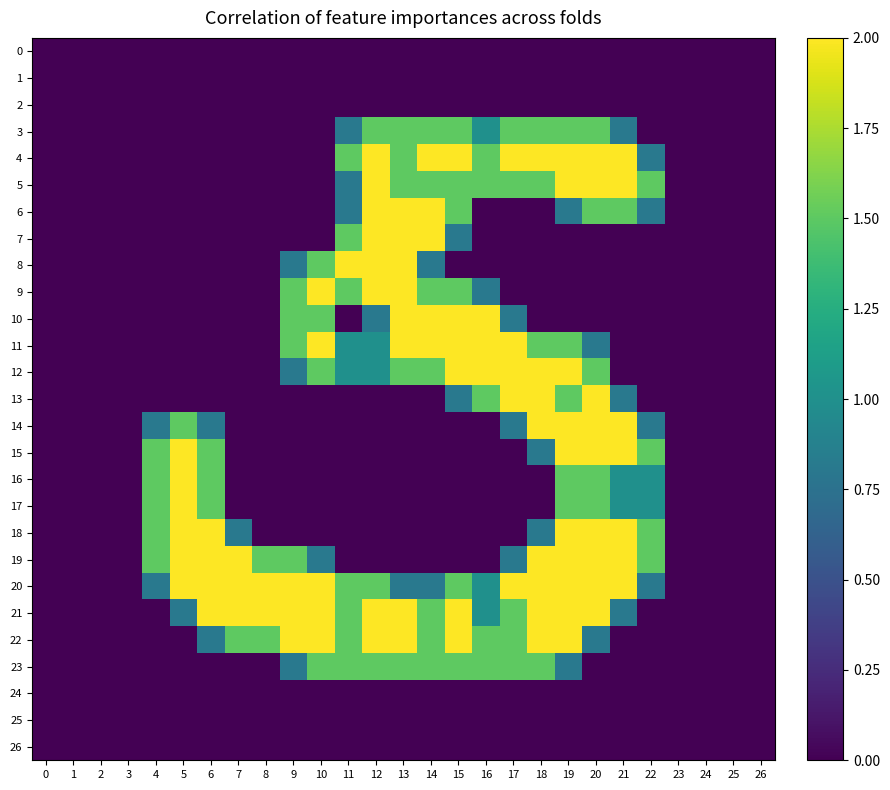

Reading left to right, transcribe all the data shown in this chart.

0: 0=0.0	1=0.0	2=0.0	3=0.0	4=0.0	5=0.0	6=0.0	7=0.0	8=0.0	9=0.0	10=0.0	11=0.0	12=0.0	13=0.0	14=0.0	15=0.0	16=0.0	17=0.0	18=0.0	19=0.0	20=0.0	21=0.0	22=0.0	23=0.0	24=0.0	25=0.0	26=0.0
1: 0=0.0	1=0.0	2=0.0	3=0.0	4=0.0	5=0.0	6=0.0	7=0.0	8=0.0	9=0.0	10=0.0	11=0.0	12=0.0	13=0.0	14=0.0	15=0.0	16=0.0	17=0.0	18=0.0	19=0.0	20=0.0	21=0.0	22=0.0	23=0.0	24=0.0	25=0.0	26=0.0
2: 0=0.0	1=0.0	2=0.0	3=0.0	4=0.0	5=0.0	6=0.0	7=0.0	8=0.0	9=0.0	10=0.0	11=0.0	12=0.0	13=0.0	14=0.0	15=0.0	16=0.0	17=0.0	18=0.0	19=0.0	20=0.0	21=0.0	22=0.0	23=0.0	24=0.0	25=0.0	26=0.0
3: 0=0.0	1=0.0	2=0.0	3=0.0	4=0.0	5=0.0	6=0.0	7=0.0	8=0.0	9=0.0	10=0.0	11=0.8	12=1.5	13=1.5	14=1.5	15=1.5	16=1.0	17=1.5	18=1.5	19=1.5	20=1.5	21=0.8	22=0.0	23=0.0	24=0.0	25=0.0	26=0.0
4: 0=0.0	1=0.0	2=0.0	3=0.0	4=0.0	5=0.0	6=0.0	7=0.0	8=0.0	9=0.0	10=0.0	11=1.5	12=2.0	13=1.5	14=2.0	15=2.0	16=1.5	17=2.0	18=2.0	19=2.0	20=2.0	21=2.0	22=0.8	23=0.0	24=0.0	25=0.0	26=0.0
5: 0=0.0	1=0.0	2=0.0	3=0.0	4=0.0	5=0.0	6=0.0	7=0.0	8=0.0	9=0.0	10=0.0	11=0.8	12=2.0	13=1.5	14=1.5	15=1.5	16=1.5	17=1.5	18=1.5	19=2.0	20=2.0	21=2.0	22=1.5	23=0.0	24=0.0	25=0.0	26=0.0
6: 0=0.0	1=0.0	2=0.0	3=0.0	4=0.0	5=0.0	6=0.0	7=0.0	8=0.0	9=0.0	10=0.0	11=0.8	12=2.0	13=2.0	14=2.0	15=1.5	16=0.0	17=0.0	18=0.0	19=0.8	20=1.5	21=1.5	22=0.8	23=0.0	24=0.0	25=0.0	26=0.0
7: 0=0.0	1=0.0	2=0.0	3=0.0	4=0.0	5=0.0	6=0.0	7=0.0	8=0.0	9=0.0	10=0.0	11=1.5	12=2.0	13=2.0	14=2.0	15=0.8	16=0.0	17=0.0	18=0.0	19=0.0	20=0.0	21=0.0	22=0.0	23=0.0	24=0.0	25=0.0	26=0.0
8: 0=0.0	1=0.0	2=0.0	3=0.0	4=0.0	5=0.0	6=0.0	7=0.0	8=0.0	9=0.8	10=1.5	11=2.0	12=2.0	13=2.0	14=0.8	15=0.0	16=0.0	17=0.0	18=0.0	19=0.0	20=0.0	21=0.0	22=0.0	23=0.0	24=0.0	25=0.0	26=0.0
9: 0=0.0	1=0.0	2=0.0	3=0.0	4=0.0	5=0.0	6=0.0	7=0.0	8=0.0	9=1.5	10=2.0	11=1.5	12=2.0	13=2.0	14=1.5	15=1.5	16=0.8	17=0.0	18=0.0	19=0.0	20=0.0	21=0.0	22=0.0	23=0.0	24=0.0	25=0.0	26=0.0
10: 0=0.0	1=0.0	2=0.0	3=0.0	4=0.0	5=0.0	6=0.0	7=0.0	8=0.0	9=1.5	10=1.5	11=0.0	12=0.8	13=2.0	14=2.0	15=2.0	16=2.0	17=0.8	18=0.0	19=0.0	20=0.0	21=0.0	22=0.0	23=0.0	24=0.0	25=0.0	26=0.0
11: 0=0.0	1=0.0	2=0.0	3=0.0	4=0.0	5=0.0	6=0.0	7=0.0	8=0.0	9=1.5	10=2.0	11=1.0	12=1.0	13=2.0	14=2.0	15=2.0	16=2.0	17=2.0	18=1.5	19=1.5	20=0.8	21=0.0	22=0.0	23=0.0	24=0.0	25=0.0	26=0.0
12: 0=0.0	1=0.0	2=0.0	3=0.0	4=0.0	5=0.0	6=0.0	7=0.0	8=0.0	9=0.8	10=1.5	11=1.0	12=1.0	13=1.5	14=1.5	15=2.0	16=2.0	17=2.0	18=2.0	19=2.0	20=1.5	21=0.0	22=0.0	23=0.0	24=0.0	25=0.0	26=0.0
13: 0=0.0	1=0.0	2=0.0	3=0.0	4=0.0	5=0.0	6=0.0	7=0.0	8=0.0	9=0.0	10=0.0	11=0.0	12=0.0	13=0.0	14=0.0	15=0.8	16=1.5	17=2.0	18=2.0	19=1.5	20=2.0	21=0.8	22=0.0	23=0.0	24=0.0	25=0.0	26=0.0
14: 0=0.0	1=0.0	2=0.0	3=0.0	4=0.8	5=1.5	6=0.8	7=0.0	8=0.0	9=0.0	10=0.0	11=0.0	12=0.0	13=0.0	14=0.0	15=0.0	16=0.0	17=0.8	18=2.0	19=2.0	20=2.0	21=2.0	22=0.8	23=0.0	24=0.0	25=0.0	26=0.0
15: 0=0.0	1=0.0	2=0.0	3=0.0	4=1.5	5=2.0	6=1.5	7=0.0	8=0.0	9=0.0	10=0.0	11=0.0	12=0.0	13=0.0	14=0.0	15=0.0	16=0.0	17=0.0	18=0.8	19=2.0	20=2.0	21=2.0	22=1.5	23=0.0	24=0.0	25=0.0	26=0.0
16: 0=0.0	1=0.0	2=0.0	3=0.0	4=1.5	5=2.0	6=1.5	7=0.0	8=0.0	9=0.0	10=0.0	11=0.0	12=0.0	13=0.0	14=0.0	15=0.0	16=0.0	17=0.0	18=0.0	19=1.5	20=1.5	21=1.0	22=1.0	23=0.0	24=0.0	25=0.0	26=0.0
17: 0=0.0	1=0.0	2=0.0	3=0.0	4=1.5	5=2.0	6=1.5	7=0.0	8=0.0	9=0.0	10=0.0	11=0.0	12=0.0	13=0.0	14=0.0	15=0.0	16=0.0	17=0.0	18=0.0	19=1.5	20=1.5	21=1.0	22=1.0	23=0.0	24=0.0	25=0.0	26=0.0
18: 0=0.0	1=0.0	2=0.0	3=0.0	4=1.5	5=2.0	6=2.0	7=0.8	8=0.0	9=0.0	10=0.0	11=0.0	12=0.0	13=0.0	14=0.0	15=0.0	16=0.0	17=0.0	18=0.8	19=2.0	20=2.0	21=2.0	22=1.5	23=0.0	24=0.0	25=0.0	26=0.0
19: 0=0.0	1=0.0	2=0.0	3=0.0	4=1.5	5=2.0	6=2.0	7=2.0	8=1.5	9=1.5	10=0.8	11=0.0	12=0.0	13=0.0	14=0.0	15=0.0	16=0.0	17=0.8	18=2.0	19=2.0	20=2.0	21=2.0	22=1.5	23=0.0	24=0.0	25=0.0	26=0.0
20: 0=0.0	1=0.0	2=0.0	3=0.0	4=0.8	5=2.0	6=2.0	7=2.0	8=2.0	9=2.0	10=2.0	11=1.5	12=1.5	13=0.8	14=0.8	15=1.5	16=1.0	17=2.0	18=2.0	19=2.0	20=2.0	21=2.0	22=0.8	23=0.0	24=0.0	25=0.0	26=0.0
21: 0=0.0	1=0.0	2=0.0	3=0.0	4=0.0	5=0.8	6=2.0	7=2.0	8=2.0	9=2.0	10=2.0	11=1.5	12=2.0	13=2.0	14=1.5	15=2.0	16=1.0	17=1.5	18=2.0	19=2.0	20=2.0	21=0.8	22=0.0	23=0.0	24=0.0	25=0.0	26=0.0
22: 0=0.0	1=0.0	2=0.0	3=0.0	4=0.0	5=0.0	6=0.8	7=1.5	8=1.5	9=2.0	10=2.0	11=1.5	12=2.0	13=2.0	14=1.5	15=2.0	16=1.5	17=1.5	18=2.0	19=2.0	20=0.8	21=0.0	22=0.0	23=0.0	24=0.0	25=0.0	26=0.0
23: 0=0.0	1=0.0	2=0.0	3=0.0	4=0.0	5=0.0	6=0.0	7=0.0	8=0.0	9=0.8	10=1.5	11=1.5	12=1.5	13=1.5	14=1.5	15=1.5	16=1.5	17=1.5	18=1.5	19=0.8	20=0.0	21=0.0	22=0.0	23=0.0	24=0.0	25=0.0	26=0.0
24: 0=0.0	1=0.0	2=0.0	3=0.0	4=0.0	5=0.0	6=0.0	7=0.0	8=0.0	9=0.0	10=0.0	11=0.0	12=0.0	13=0.0	14=0.0	15=0.0	16=0.0	17=0.0	18=0.0	19=0.0	20=0.0	21=0.0	22=0.0	23=0.0	24=0.0	25=0.0	26=0.0
25: 0=0.0	1=0.0	2=0.0	3=0.0	4=0.0	5=0.0	6=0.0	7=0.0	8=0.0	9=0.0	10=0.0	11=0.0	12=0.0	13=0.0	14=0.0	15=0.0	16=0.0	17=0.0	18=0.0	19=0.0	20=0.0	21=0.0	22=0.0	23=0.0	24=0.0	25=0.0	26=0.0
26: 0=0.0	1=0.0	2=0.0	3=0.0	4=0.0	5=0.0	6=0.0	7=0.0	8=0.0	9=0.0	10=0.0	11=0.0	12=0.0	13=0.0	14=0.0	15=0.0	16=0.0	17=0.0	18=0.0	19=0.0	20=0.0	21=0.0	22=0.0	23=0.0	24=0.0	25=0.0	26=0.0